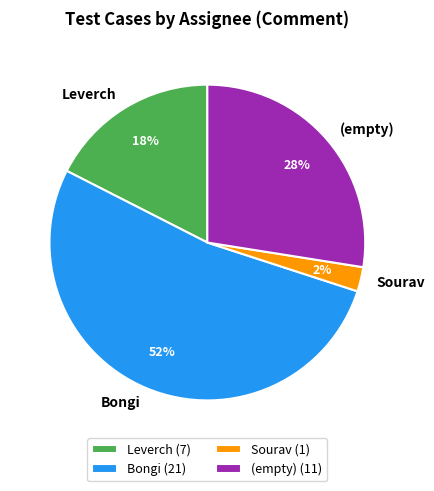

Which slice represents more than half of the pie?

Bongi (21)